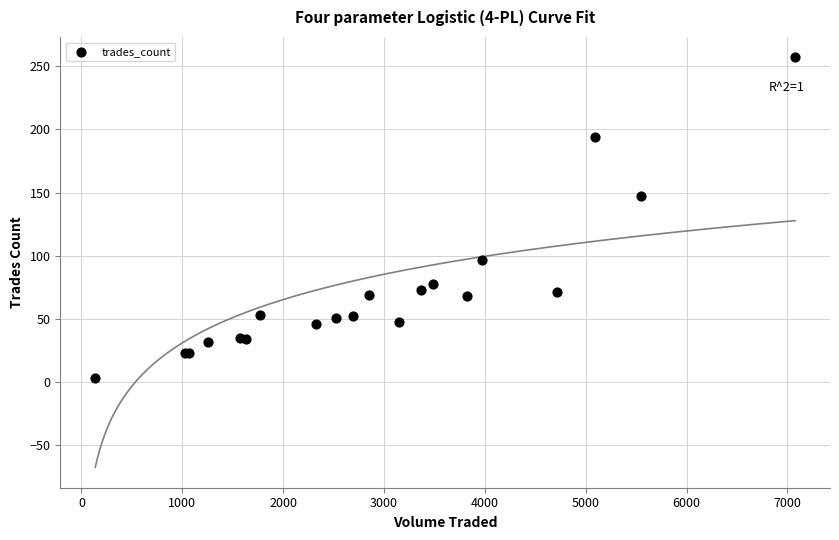

What Y value in the scatter plot is closest to 130?

147